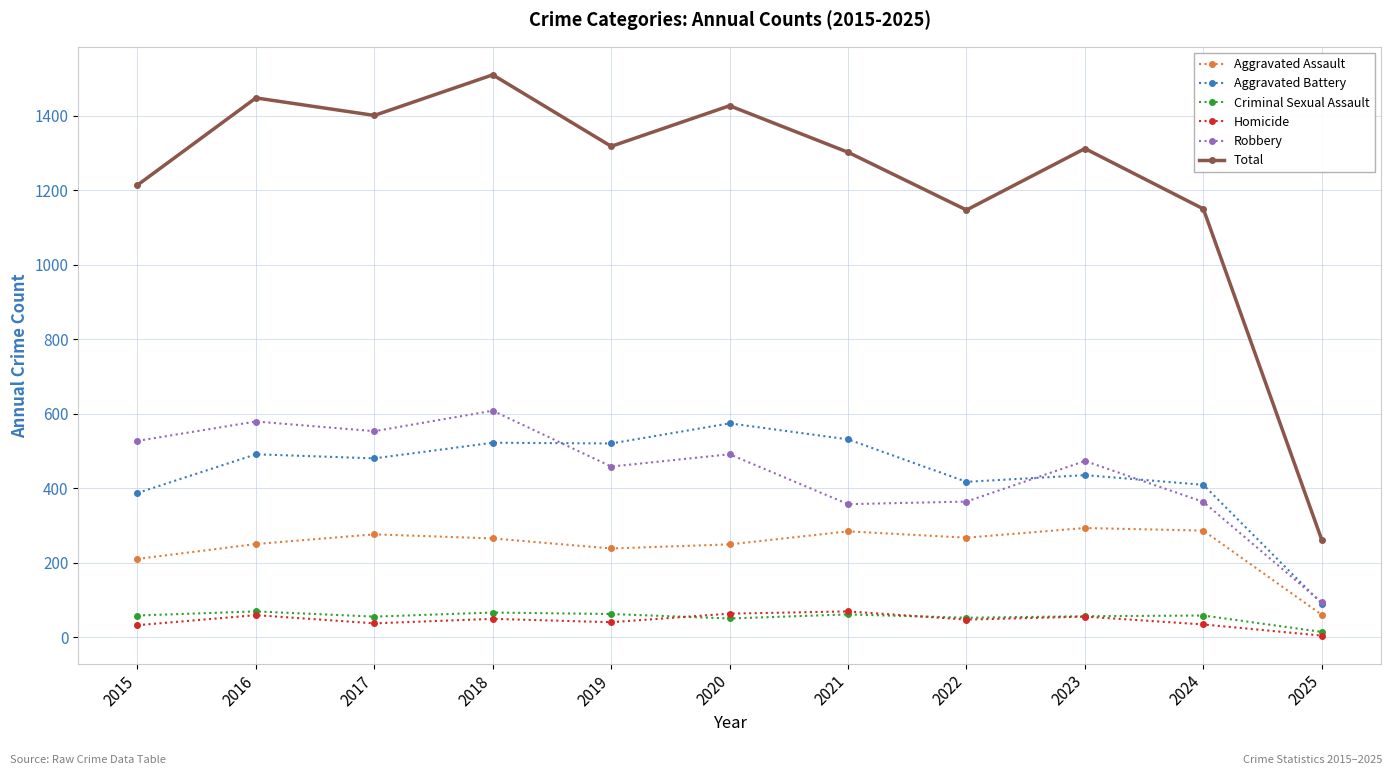

What is the highest value of the Aggravated Assault series?

293